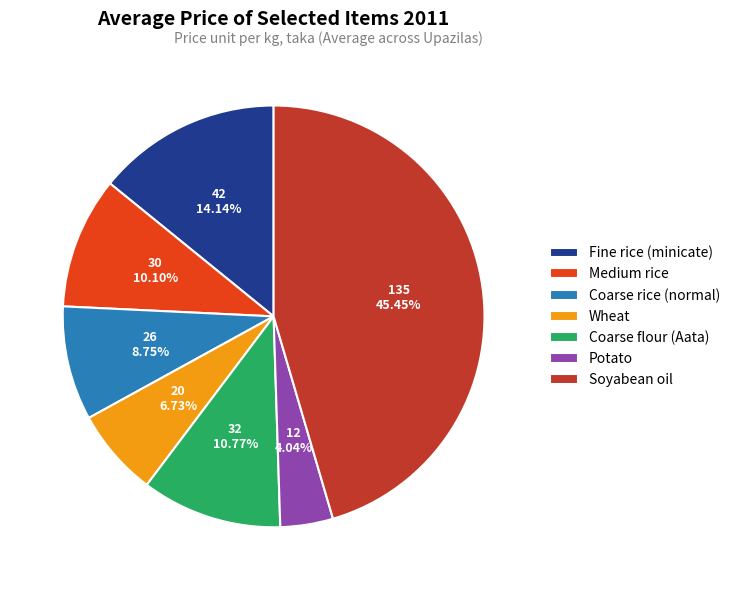

To the nearest percent, what is the average slice percentage?

14%